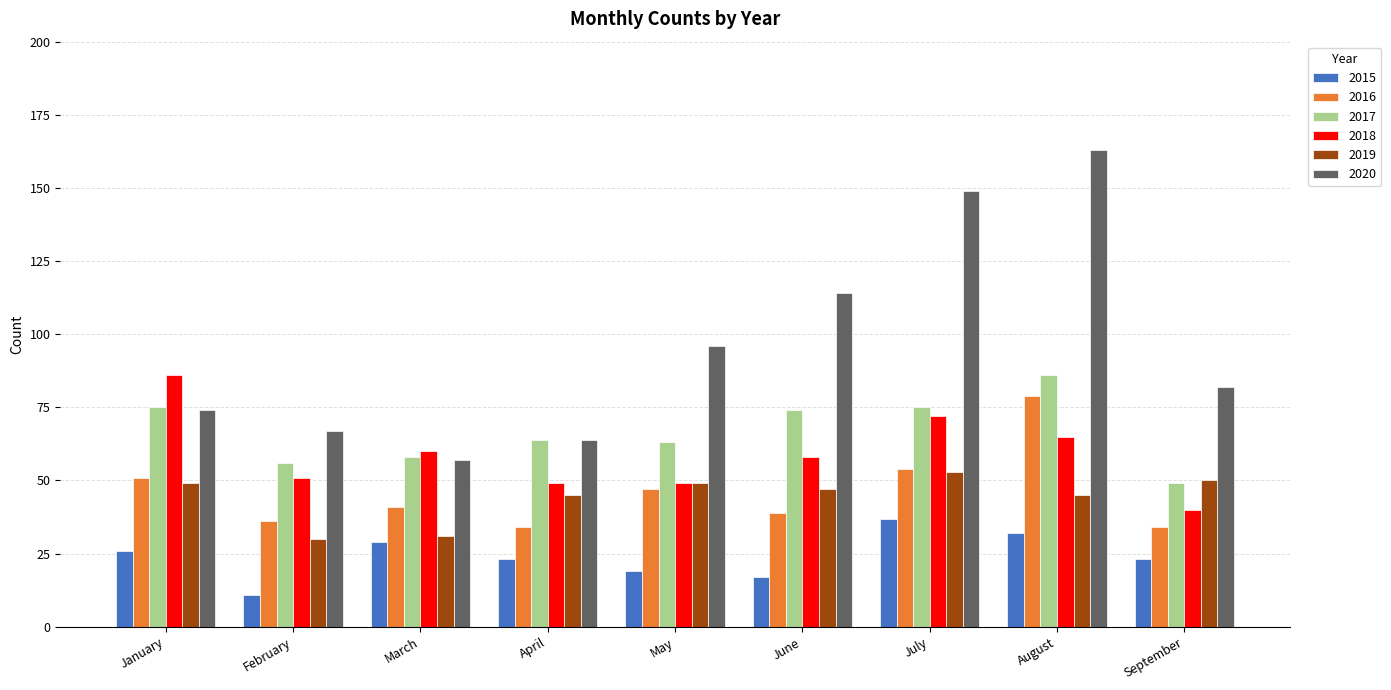

Which series has the widest spread of values?

2020